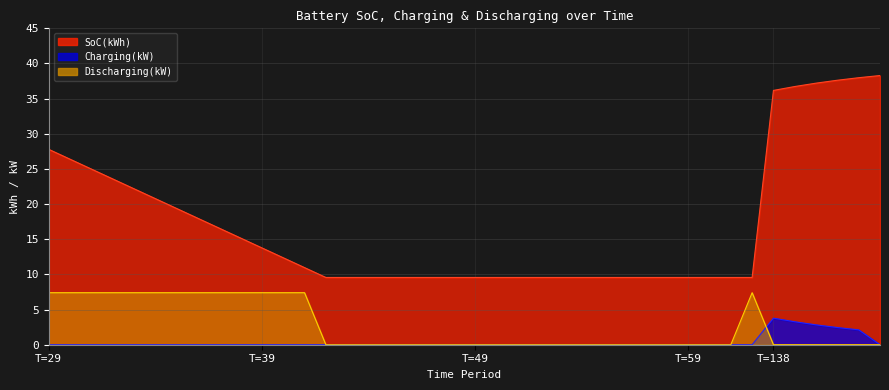

At which category does the chart reach its peak across all series?

143